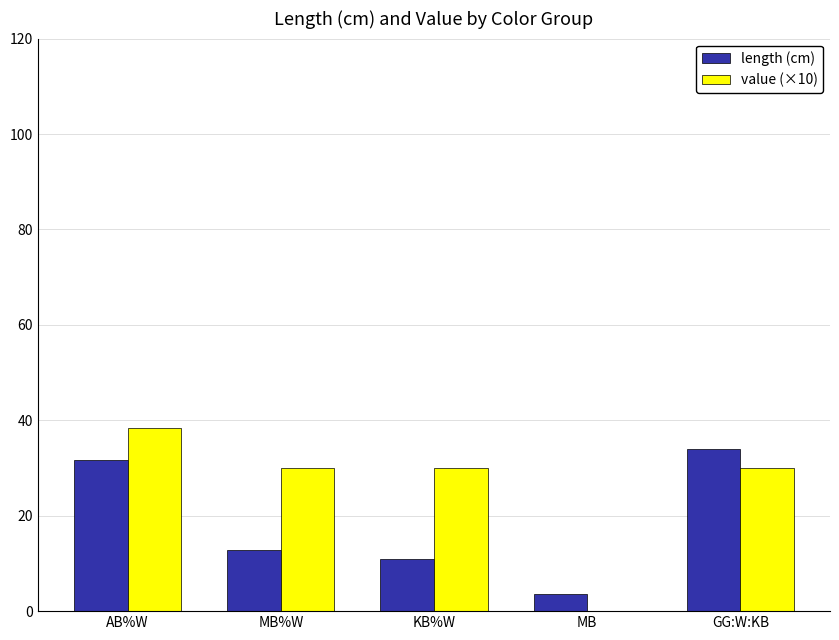

Reading left to right, transcribe all the data shown in this chart.

length (cm): 31.6	12.8	11.0	3.5	34.0
value (×10): 38.5	30.0	30.0	0.0	30.0